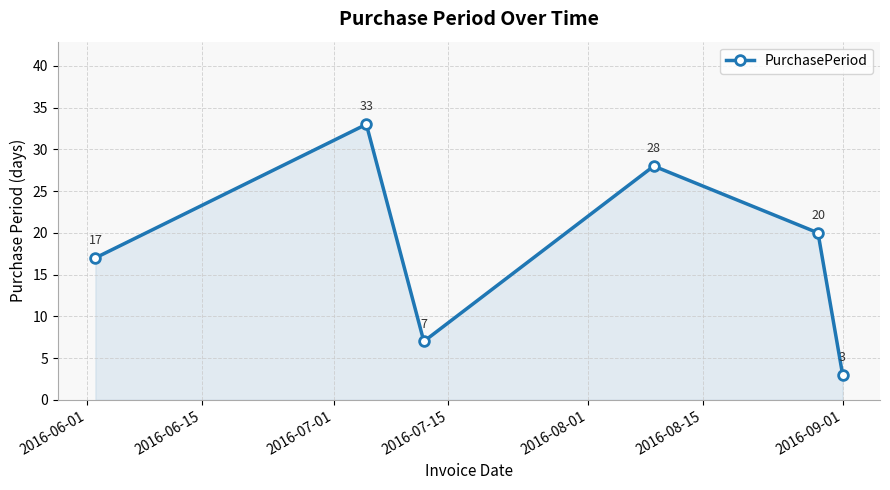

Reading left to right, transcribe all the data shown in this chart.

17	33	7	28	20	3